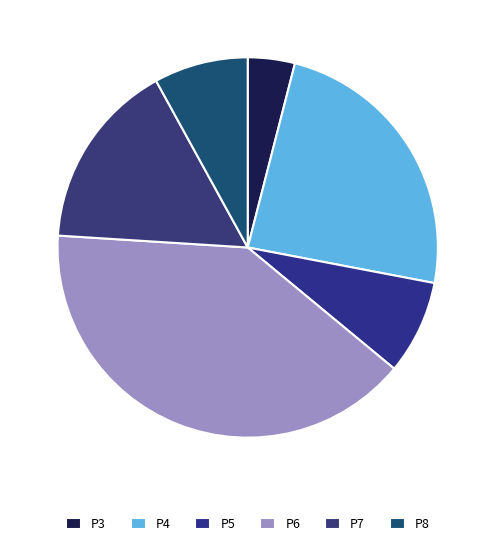

What is the total percentage of P5 and P6?

48.0%